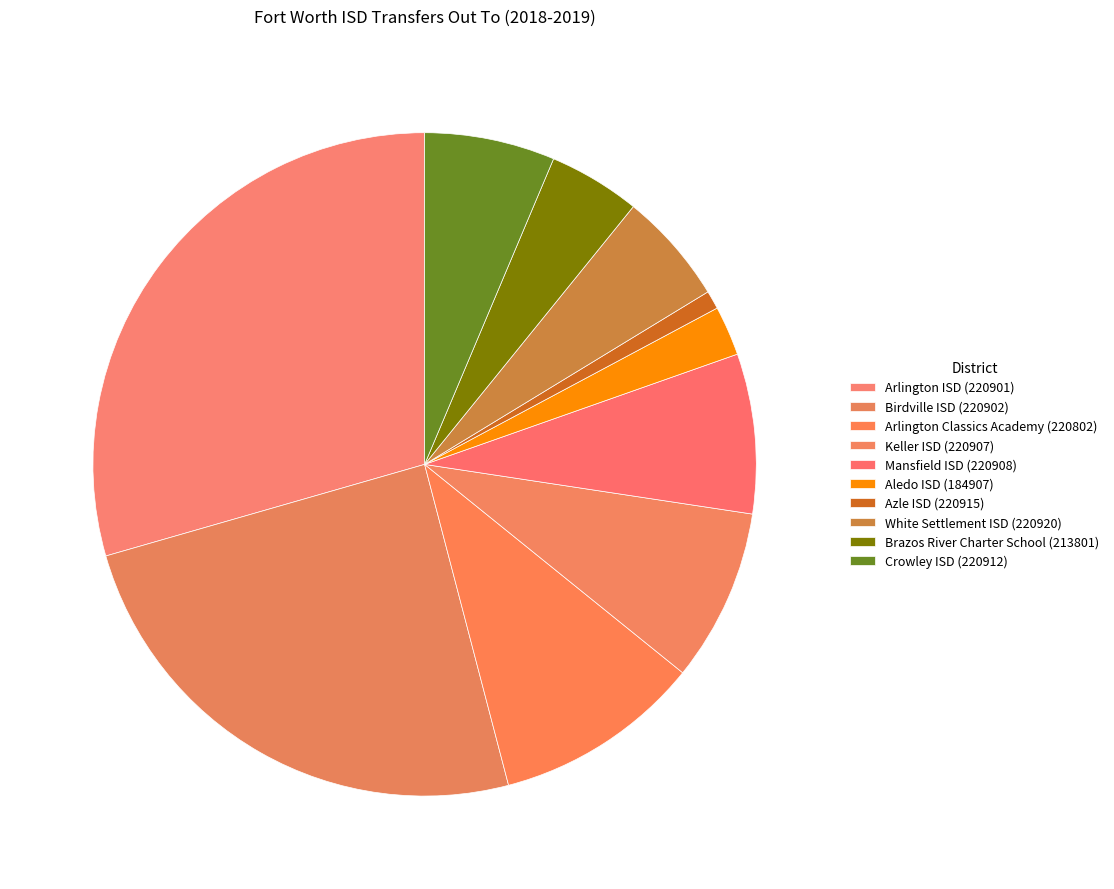

Which slice is the smallest?

Azle ISD (220915)